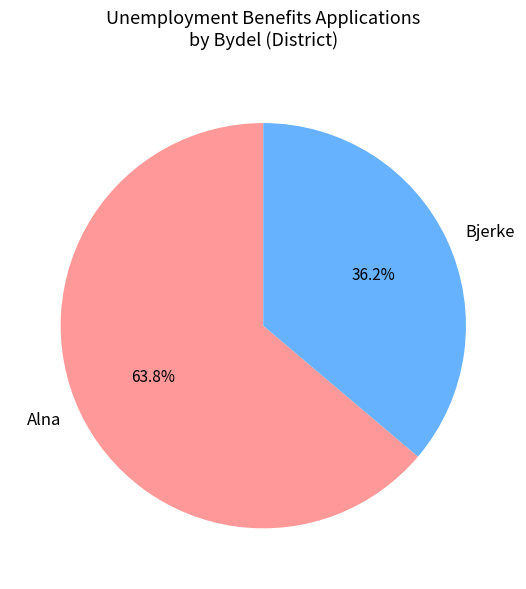

Which slice is the largest?

Alna